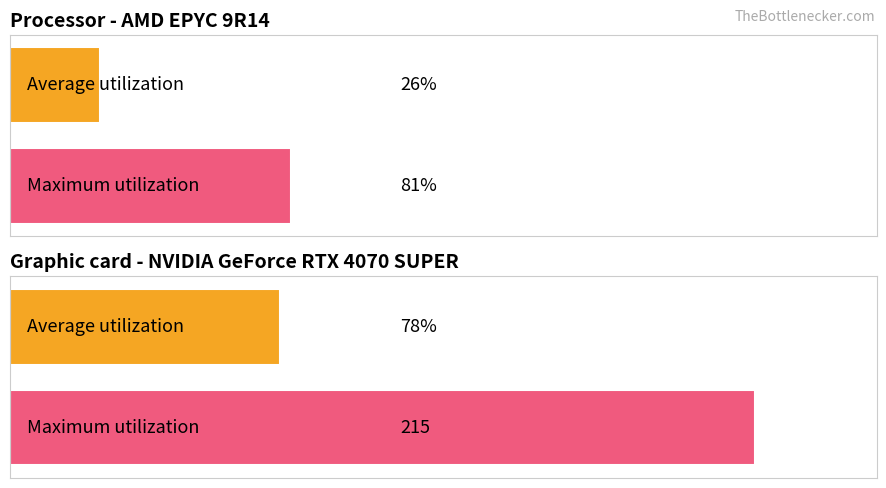

True or false: the data shows 0 at 0.

True